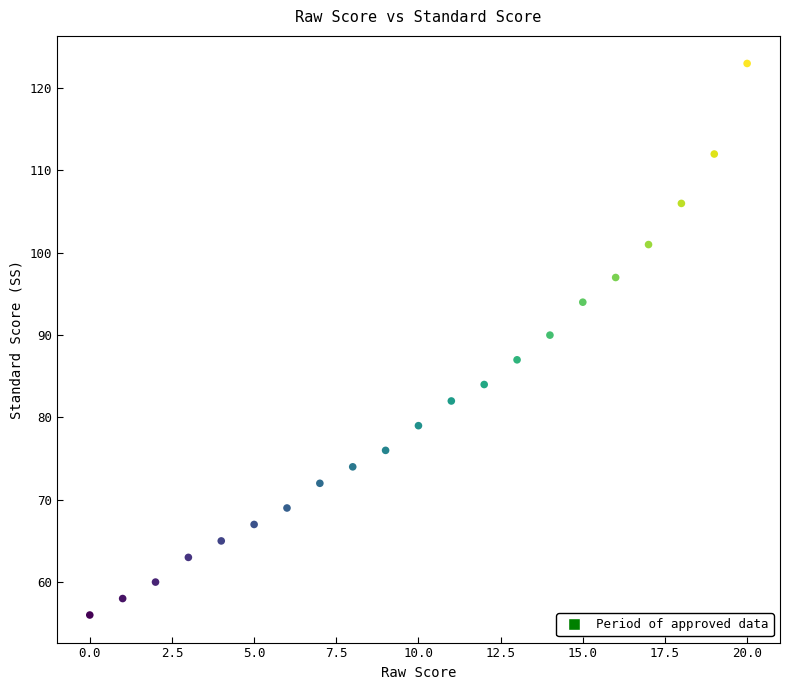

What is the range of Y values (max minus min)?

67